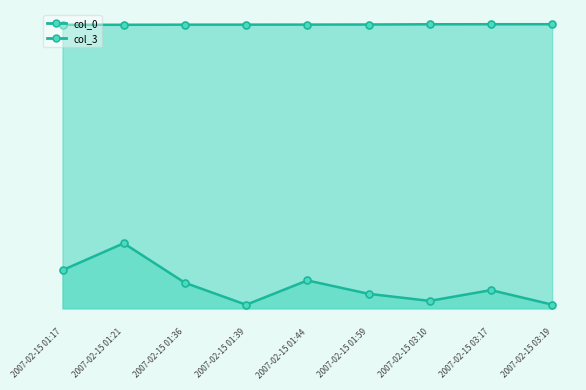

What is the maximum value shown in the chart?

34802